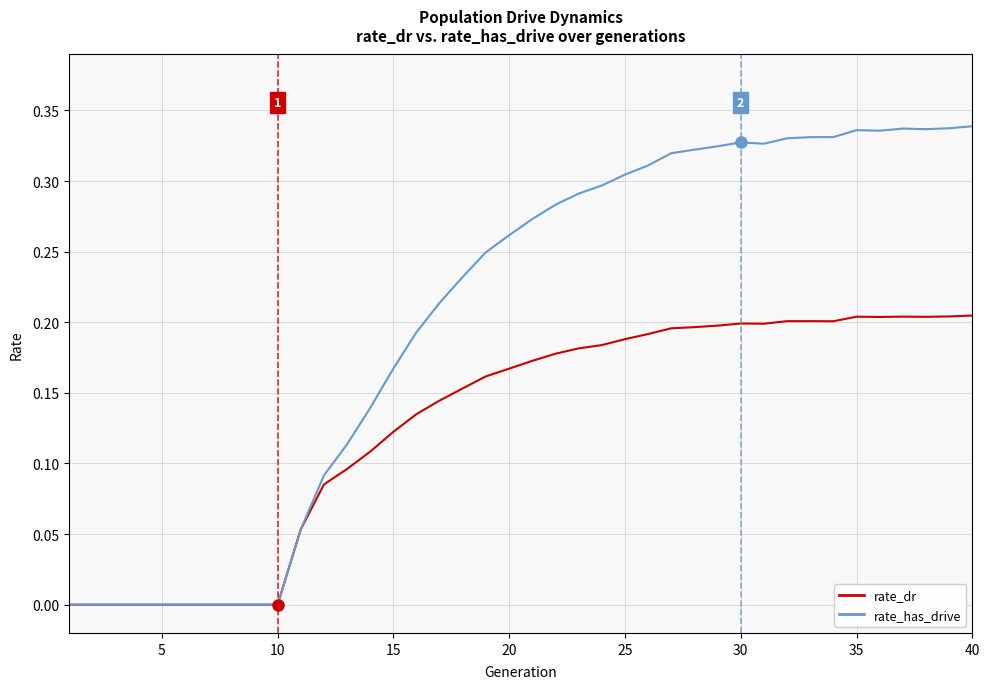

What is the sum of all rate_dr values?

5.1